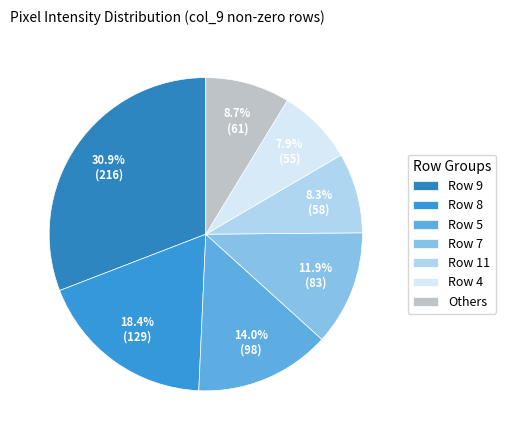

What is the total percentage of Row 5 and Row 11?

22.3%